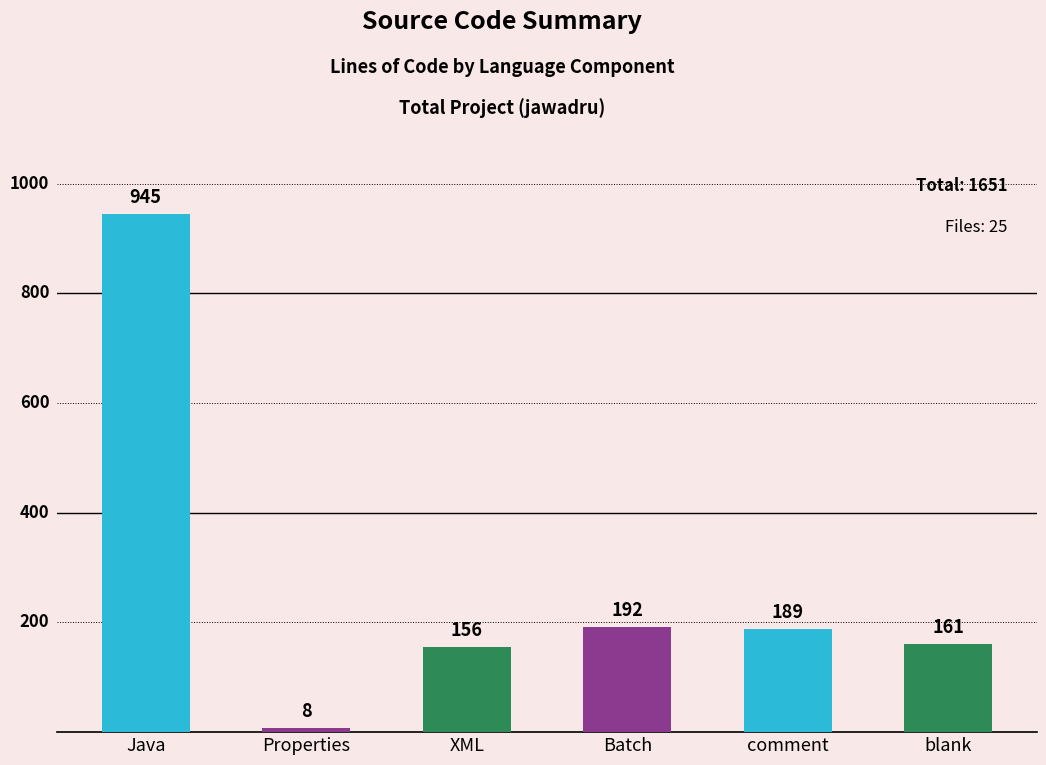

What is the ratio of the value at XML to the value at comment?

0.8